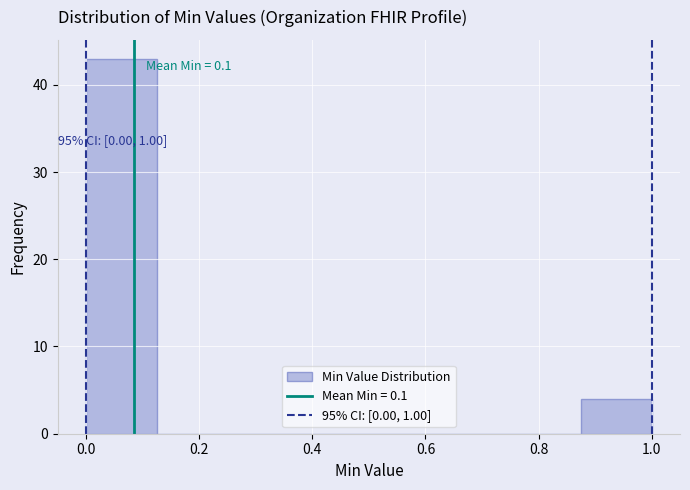

Over which range of the x-axis is the bar tallest?

0.000 to 0.125